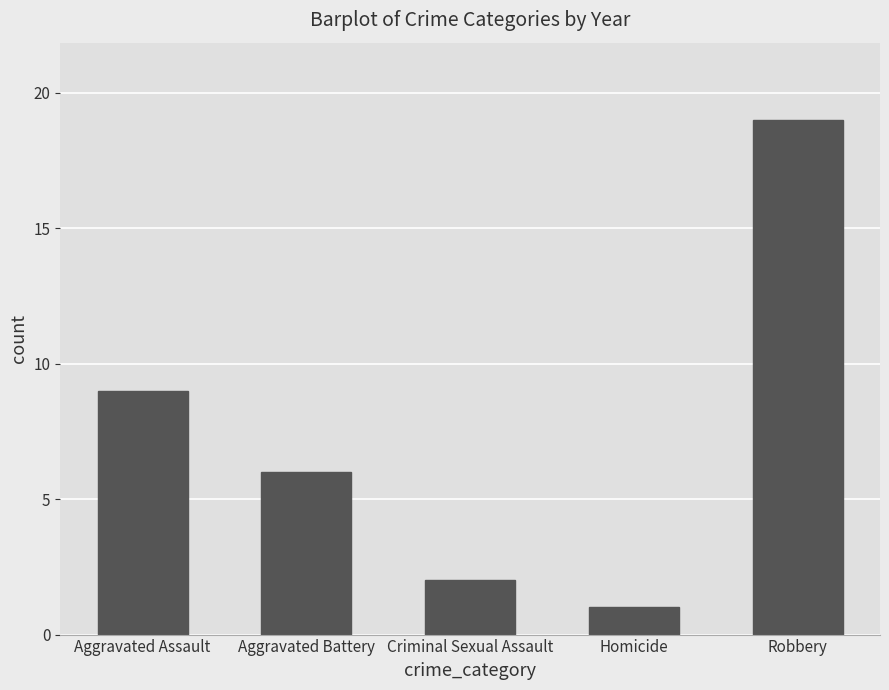

Count the number of categories in the chart.

5